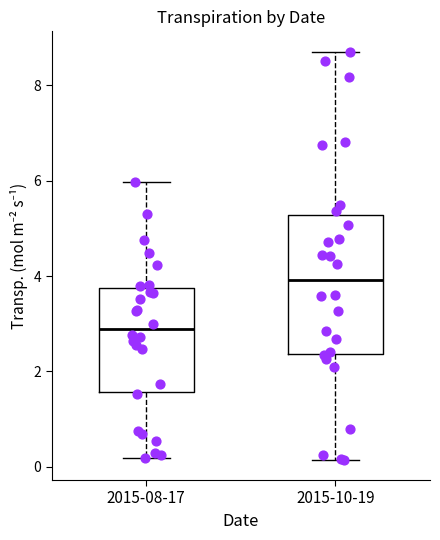

Which box is the tallest, from its lower edge to its upper edge?

2015-10-19